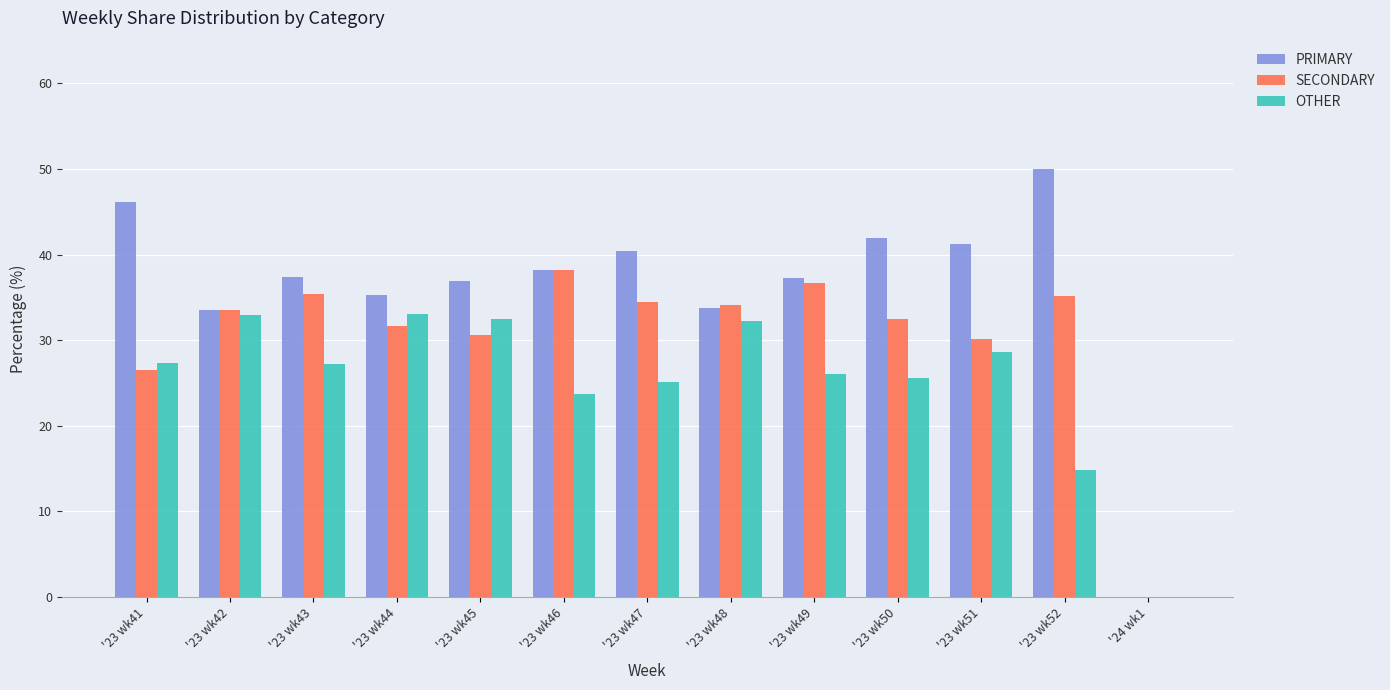

What is the sum of all SECONDARY values?

398.9